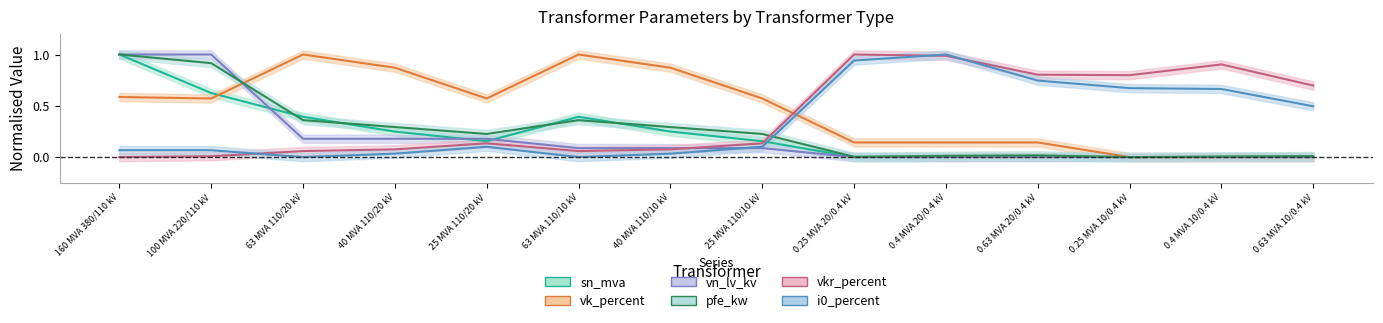

What is the label of the 8th point from the right?

40 MVA 110/10 kV